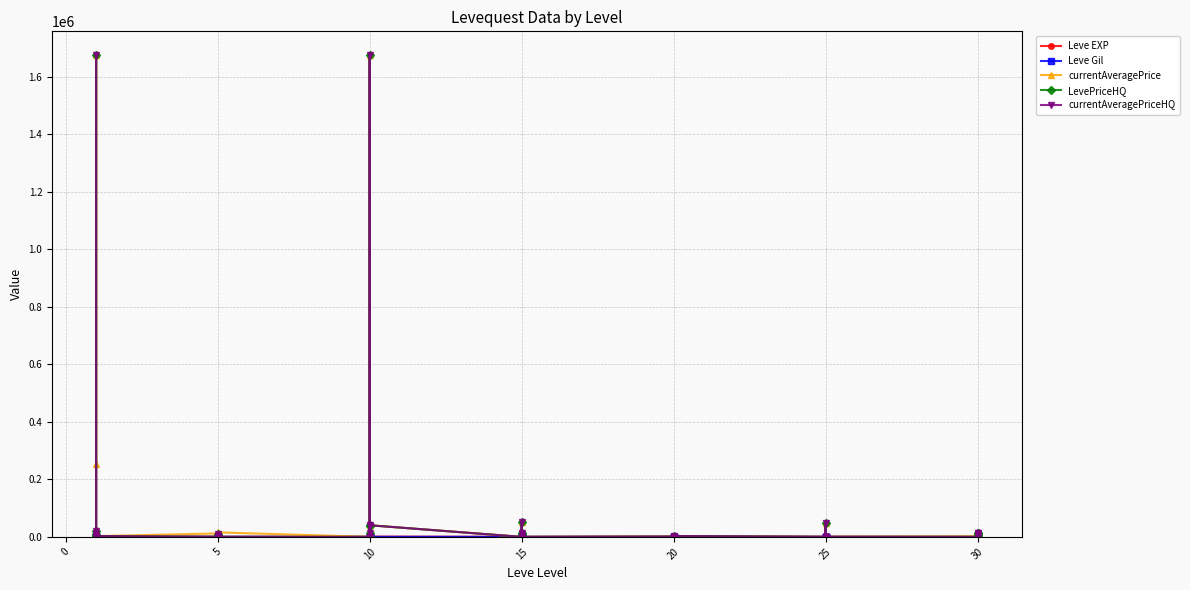

How many lines are shown in the chart?

5